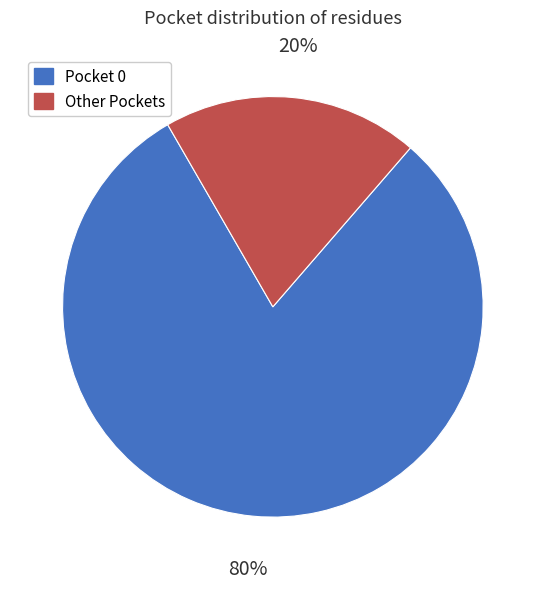

True or false: Pocket 0 accounts for 80% of the total.

True